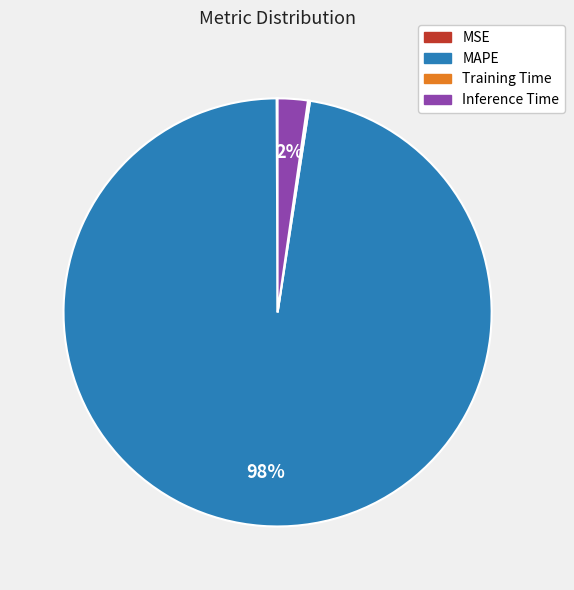

Between Inference Time and MAPE, which is larger?

MAPE